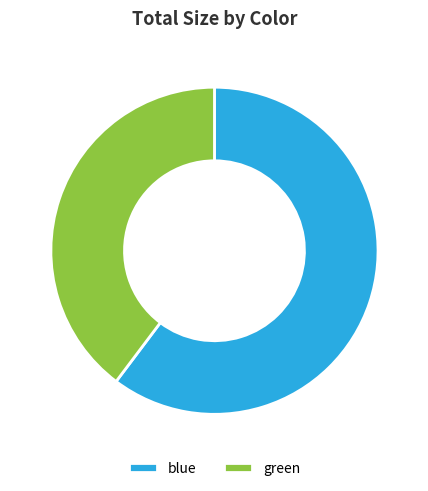

Rank the categories by value from lowest to highest.

green, blue